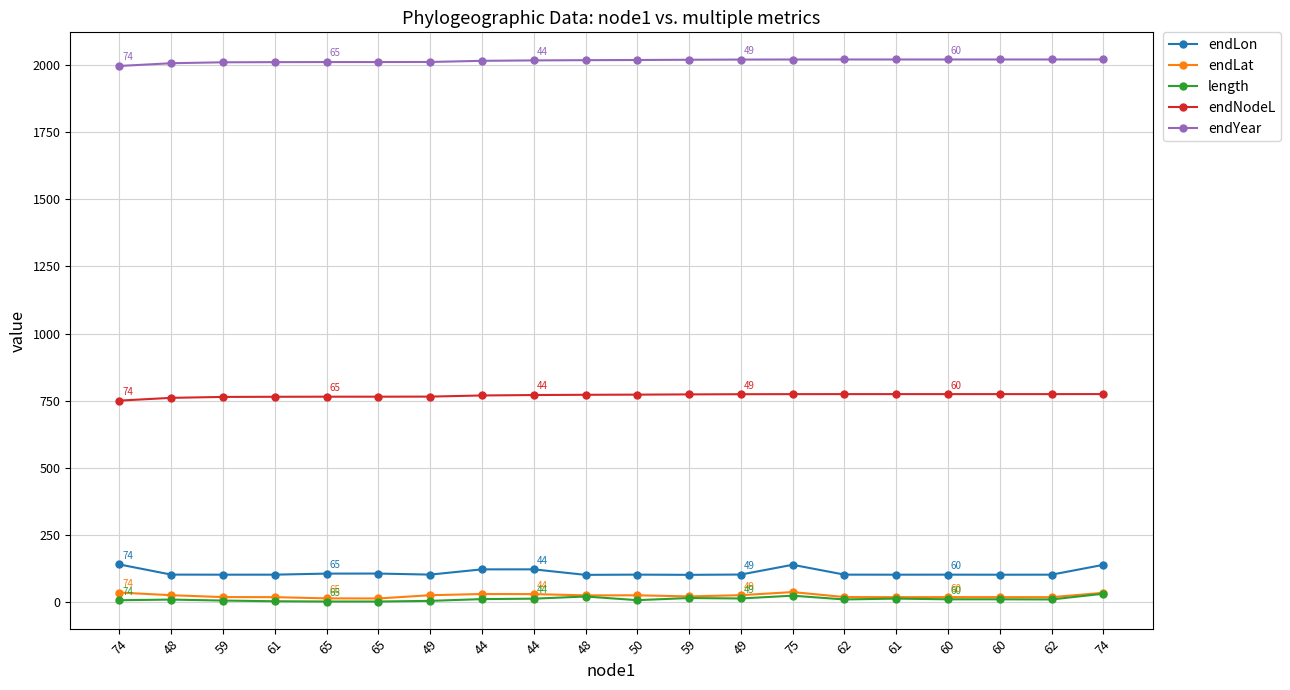

What are all the series names shown in the legend?

endLon, endLat, length, endNodeL, endYear